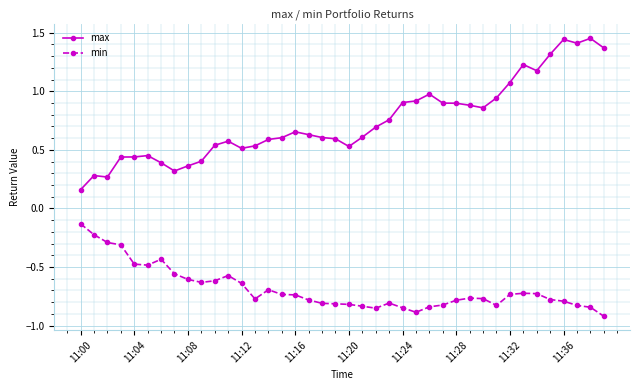

Count the number of categories in the chart.

40